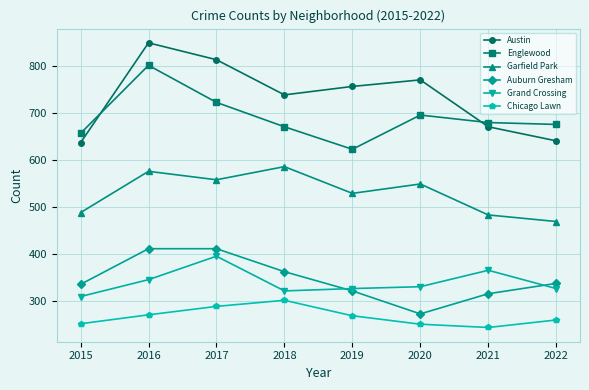

The Englewood series shows 1131 at 2015. True or false?

False